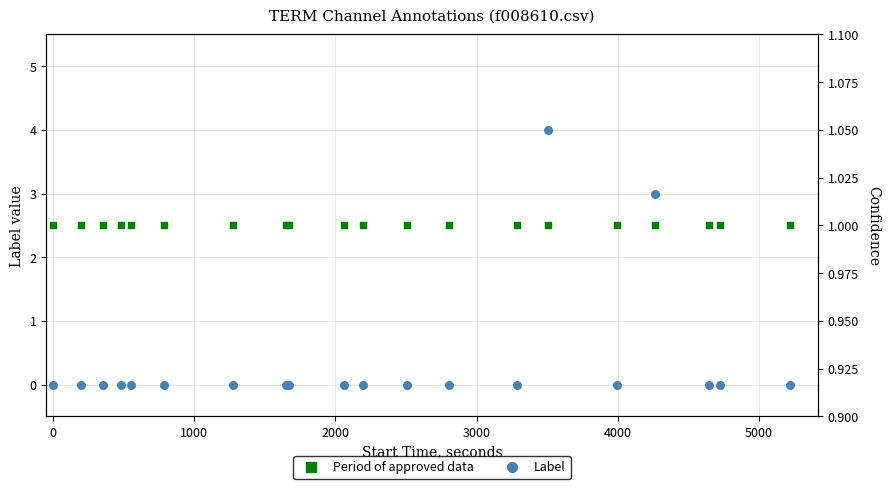

Which series has the widest spread of Y values?

Label